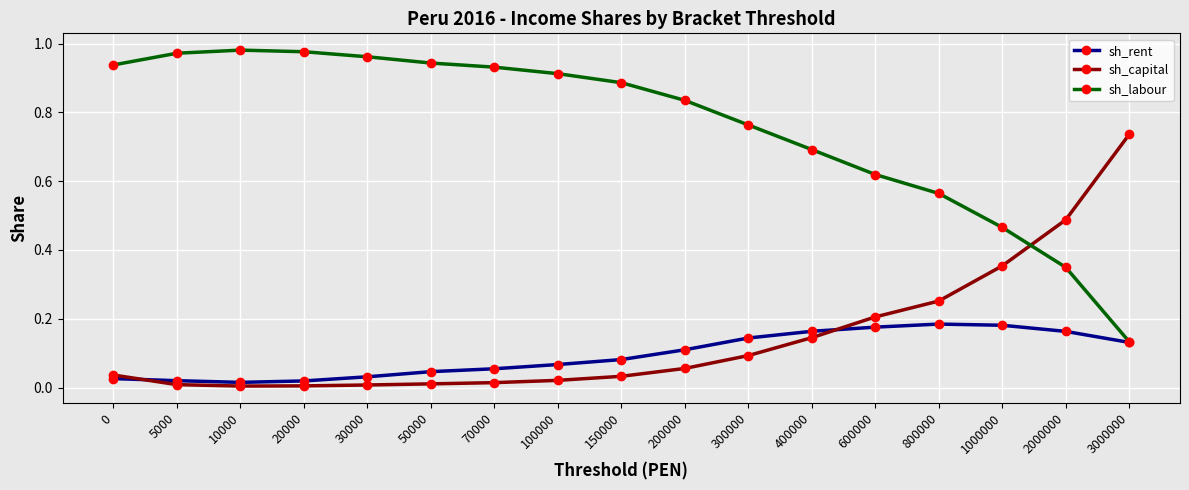

How many intersections are there between sh_labour and sh_capital?

1